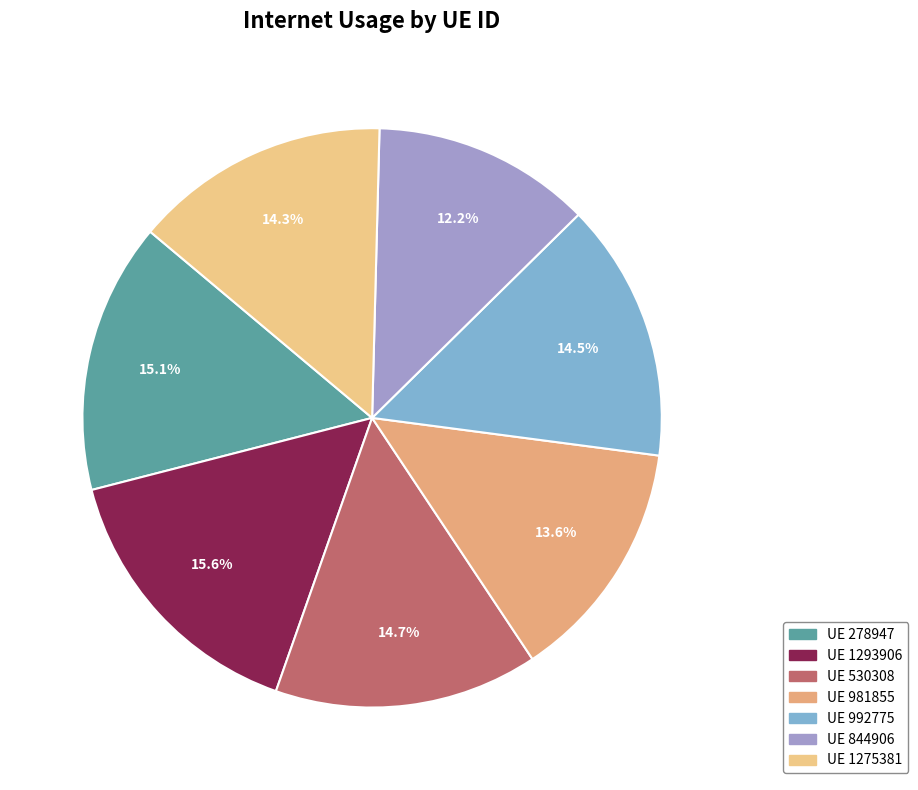

Count the number of slices in the pie.

7